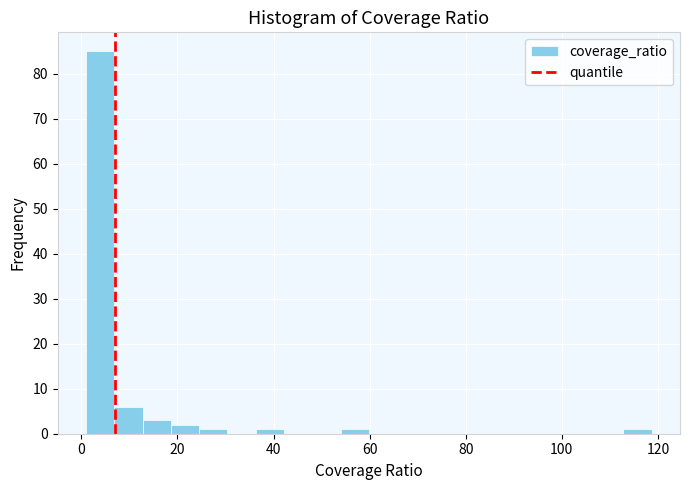

Read against the x-axis, roughly where is the centre of the tallest bar?

4